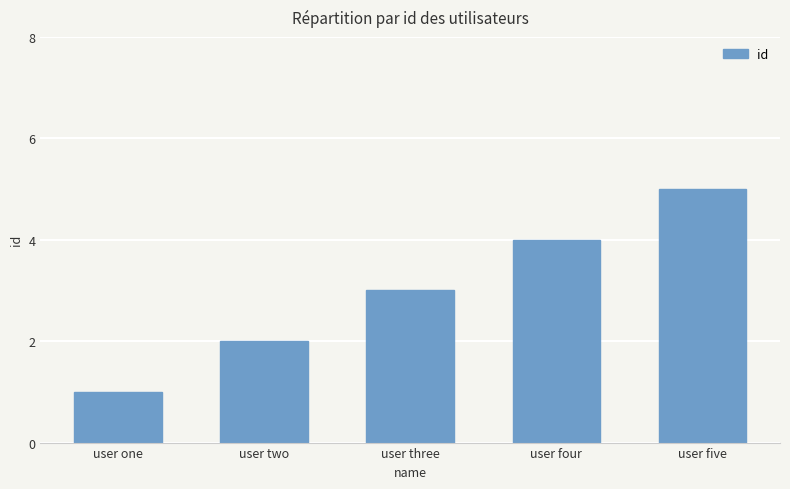

What is the change in value from user four to user five?

+1